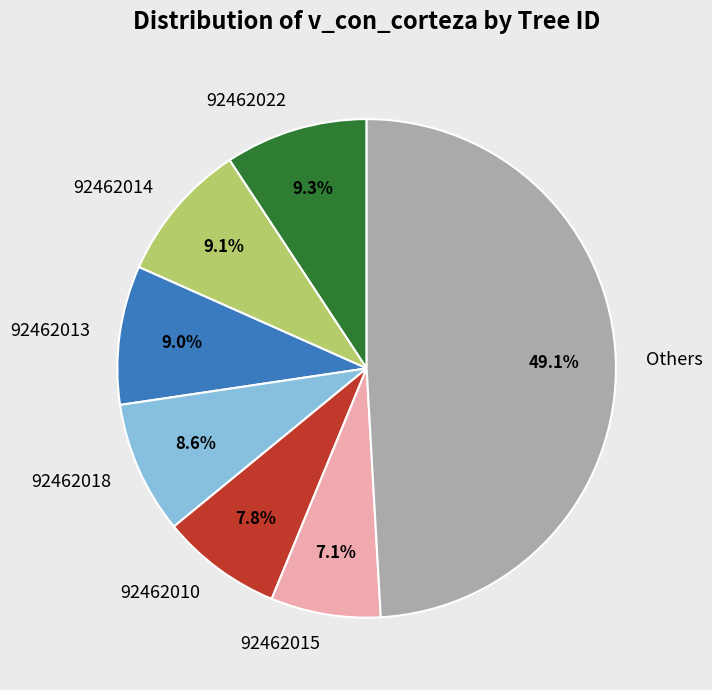

Does any single category account for the majority?

No